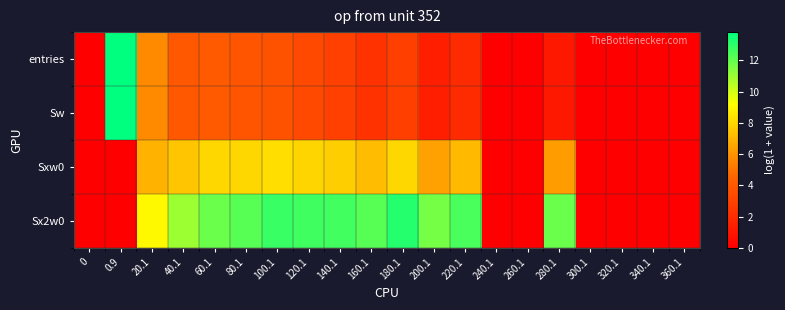

Reading left to right, extract all data points from this chart.

entries: 0=0.0	0.9=13.8	20.1=5.7	40.1=4.0	60.1=4.1	80.1=3.8	100.1=3.7	120.1=3.3	140.1=2.9	160.1=2.3	180.1=2.9	200.1=1.4	220.1=1.9	240.1=0.0	260.1=0.0	280.1=1.1	300.1=0.0	320.1=0.0	340.1=0.0	360.1=0.0
Sw: 0=0.0	0.9=13.8	20.1=5.7	40.1=4.0	60.1=4.1	80.1=3.8	100.1=3.7	120.1=3.3	140.1=2.9	160.1=2.3	180.1=2.9	200.1=1.4	220.1=1.9	240.1=0.0	260.1=0.0	280.1=1.1	300.1=0.0	320.1=0.0	340.1=0.0	360.1=0.0
Sxw0: 0=0.0	0.9=0.0	20.1=6.9	40.1=7.5	60.1=8.0	80.1=8.0	100.1=8.2	120.1=8.0	140.1=7.8	160.1=7.2	180.1=8.0	200.1=6.4	220.1=7.1	240.1=0.0	260.1=0.0	280.1=6.3	300.1=0.0	320.1=0.0	340.1=0.0	360.1=0.0
Sx2w0: 0=0.0	0.9=0.0	20.1=9.0	40.1=11.0	60.1=11.9	80.1=12.2	100.1=12.7	120.1=12.7	140.1=12.6	160.1=12.2	180.1=13.1	200.1=11.7	220.1=12.5	240.1=0.0	260.1=0.0	280.1=11.9	300.1=0.0	320.1=0.0	340.1=0.0	360.1=0.0